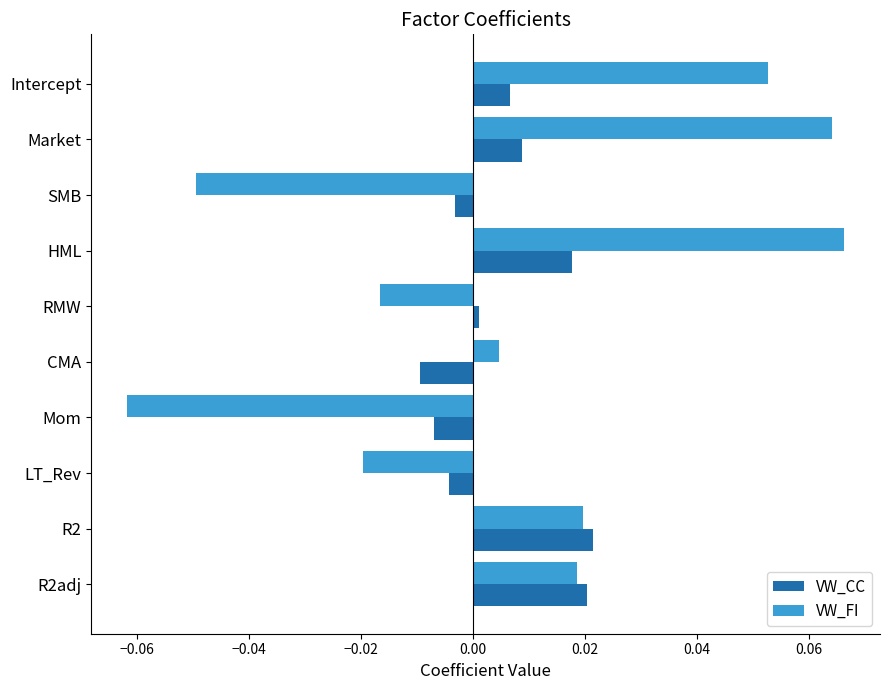

At which category is the sum across all series the highest?

HML